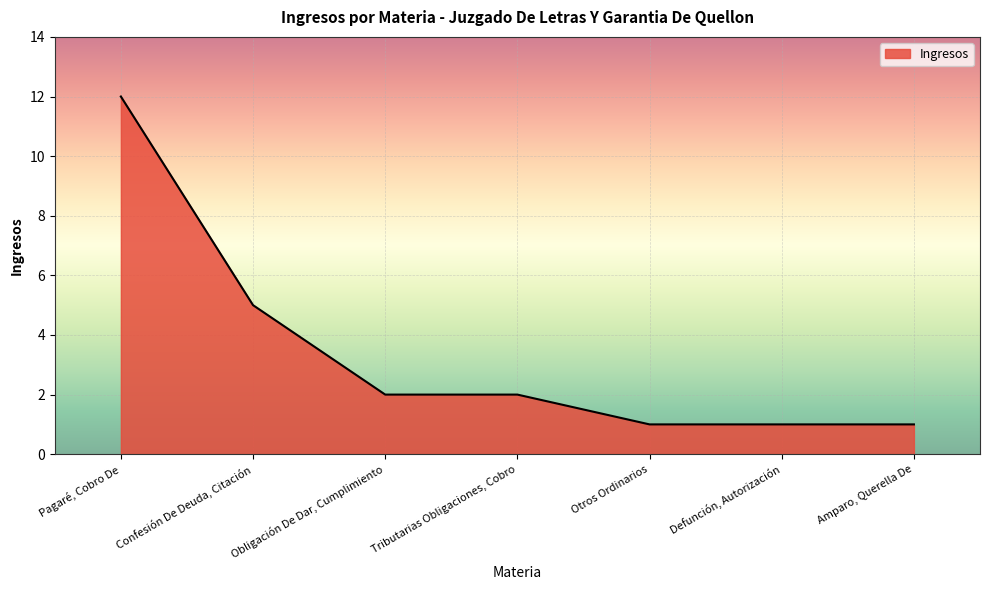

Count the number of data series in this chart.

1